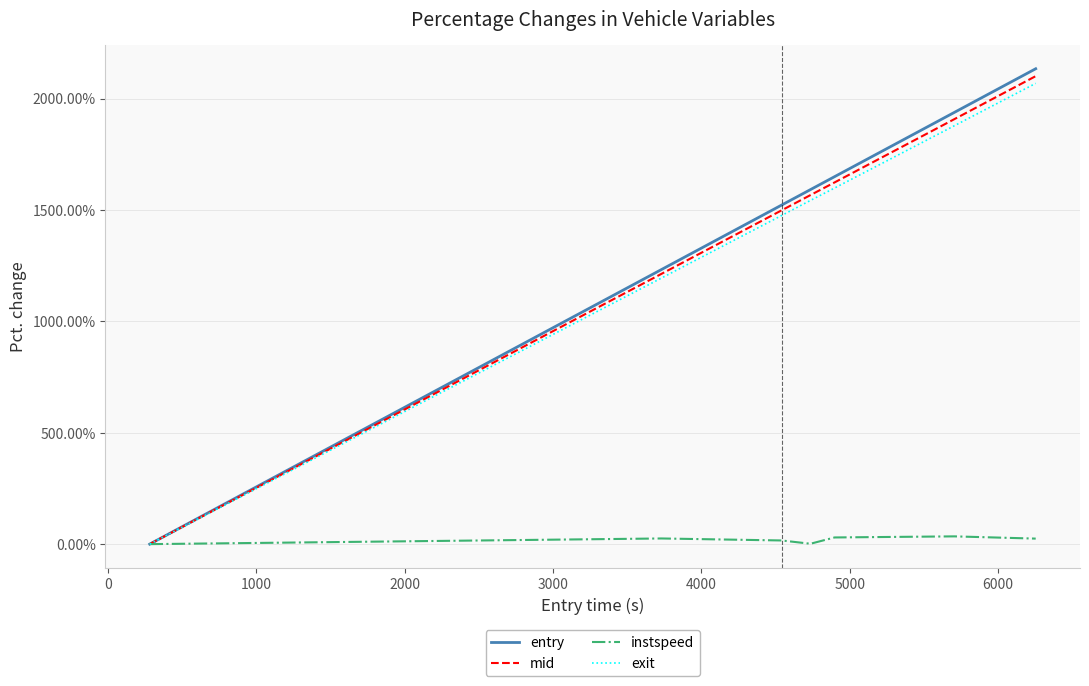

Reading left to right, transcribe all the data shown in this chart.

entry: 0.0	12.3	15.2	15.9	16.5	19.4	21.3
mid: 0.0	12.1	15.0	15.7	16.2	19.1	21.0
instspeed: 0.0	0.3	0.2	0.0	0.3	0.3	0.2
exit: 0.0	11.9	14.8	15.4	16.0	18.8	20.7